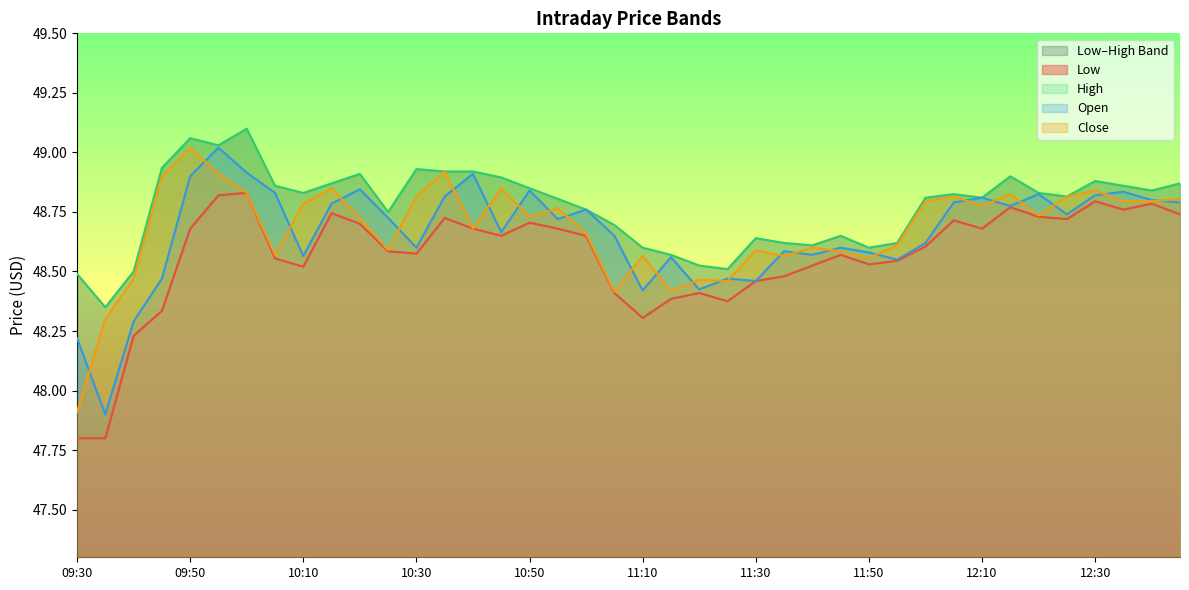

What is the label of the 14th point from the right?

11:40